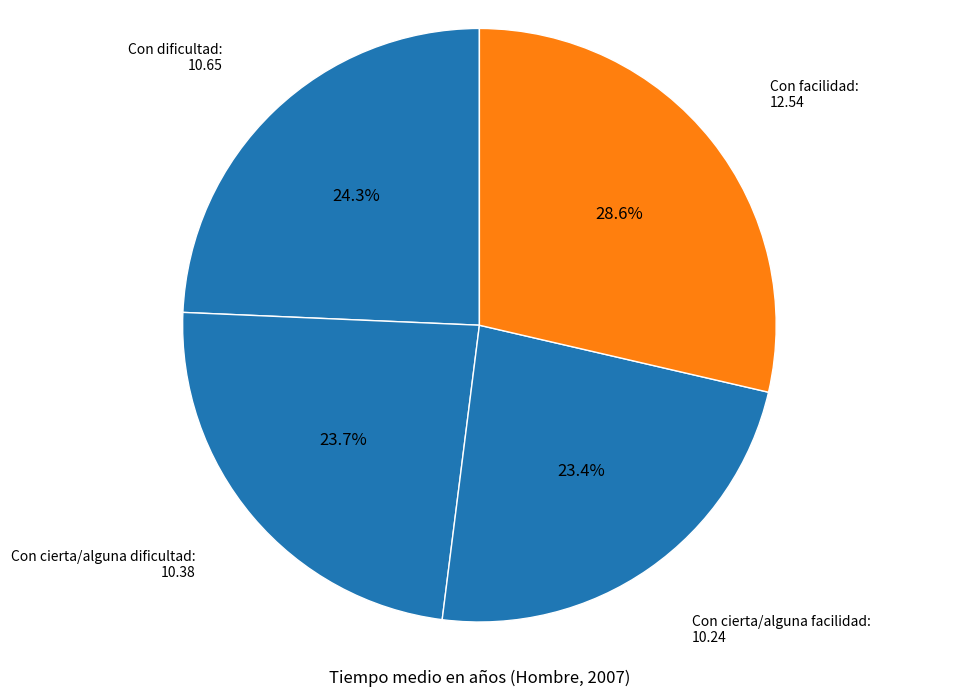

Is there a majority slice in this chart?

No